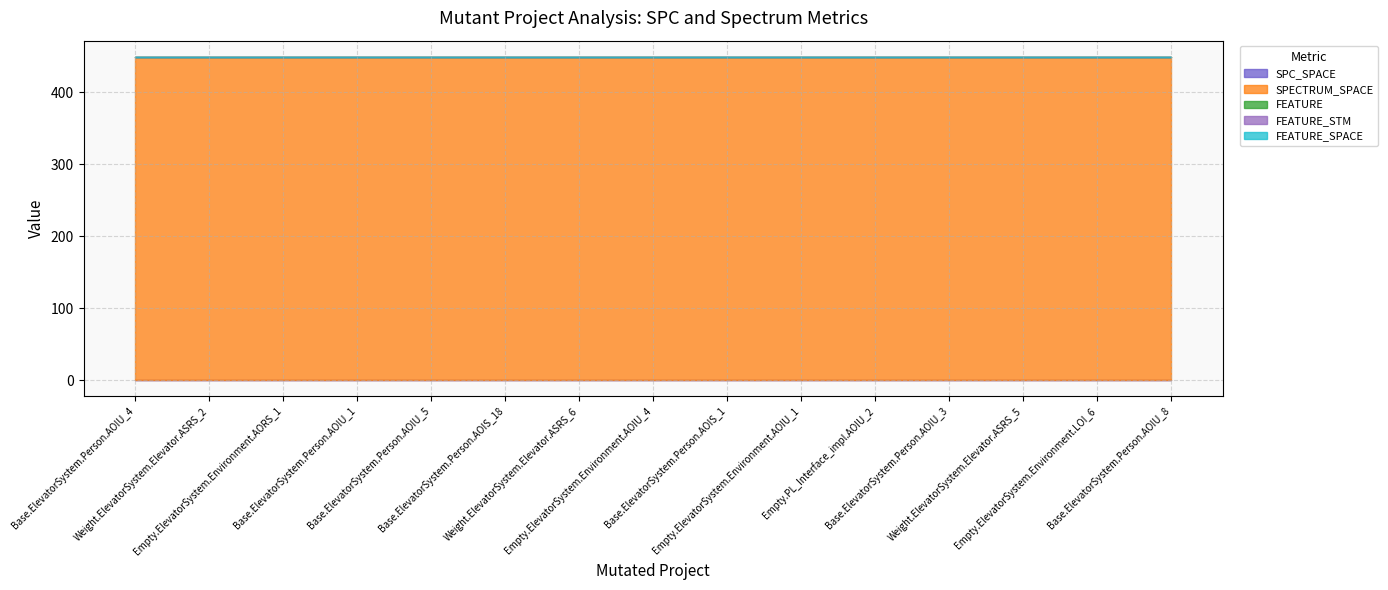

At which label is FEATURE_SPACE closest to 0?

Base.ElevatorSystem.Person.AOIU_4